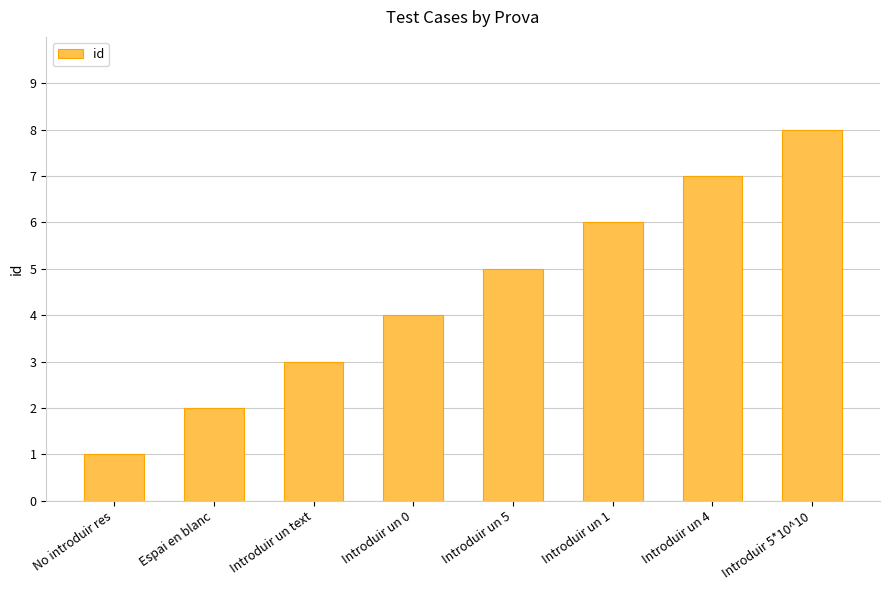

What is the minimum value shown in the chart?

1